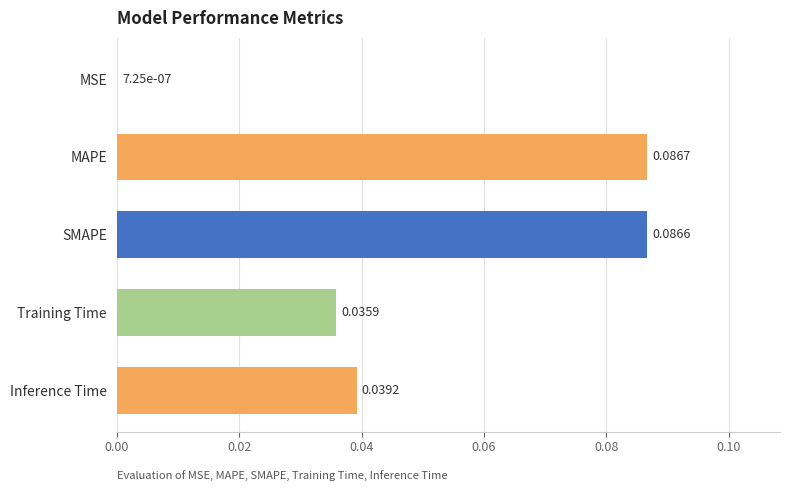

What is the sum of all values?

0.2